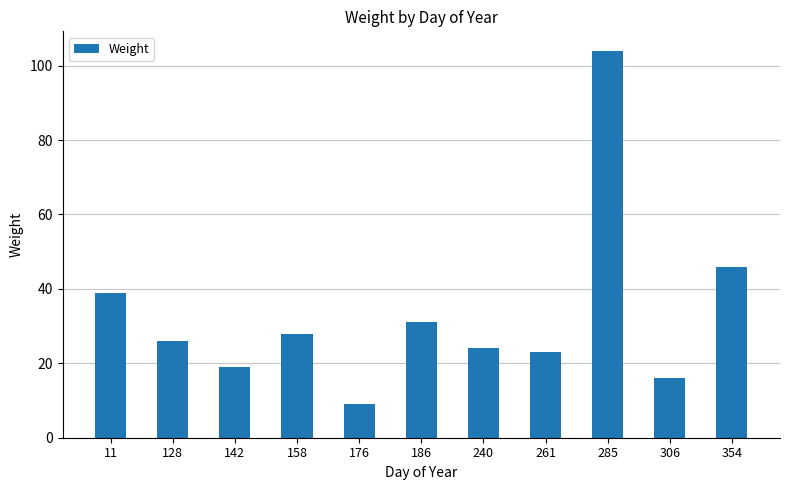

What is the approximate value at 176?

9